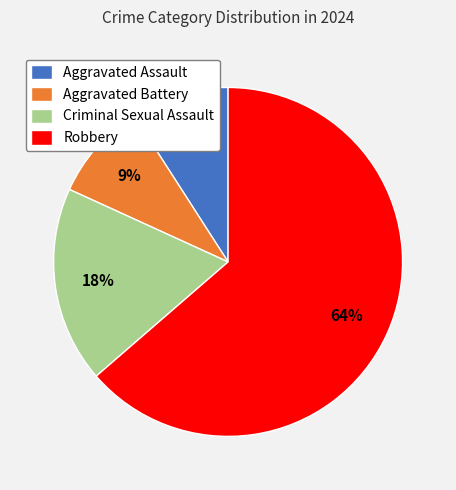

Is there any slice that represents more than half of the pie?

Yes